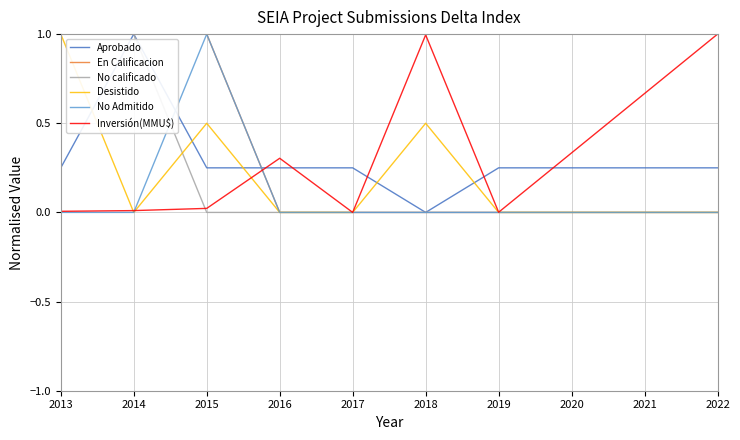

Between 2016 and 2019, which series saw the biggest shift?

Inversión(MMU$)